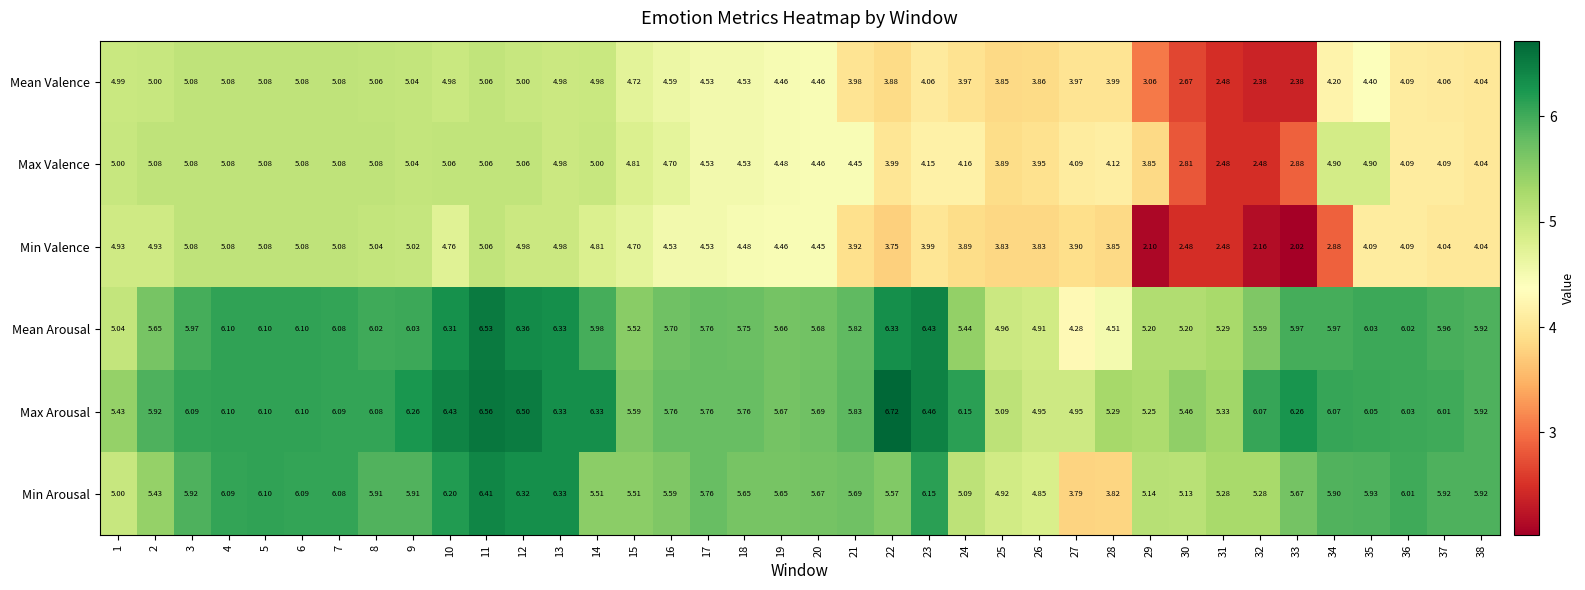

Rank the series at 28 from lowest to highest value.

Min Arousal, Min Valence, Mean Valence, Max Valence, Mean Arousal, Max Arousal